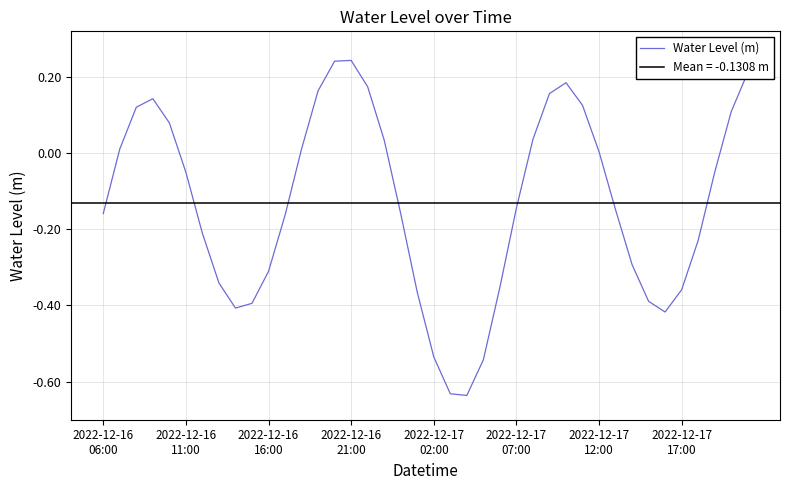

Read the value at 16.

0.2